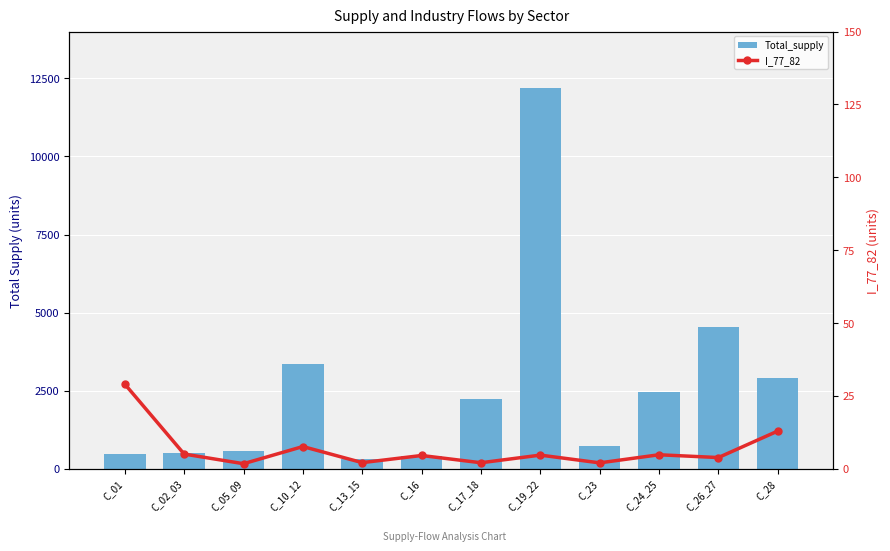

What is the maximum value for Total_supply?

12208.1